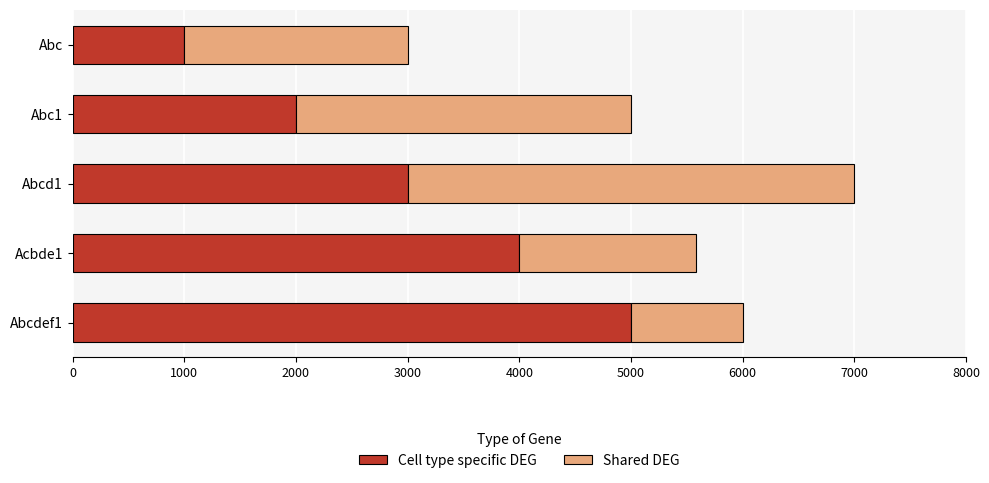

What is the average value of the Cell type specific DEG series?

3000